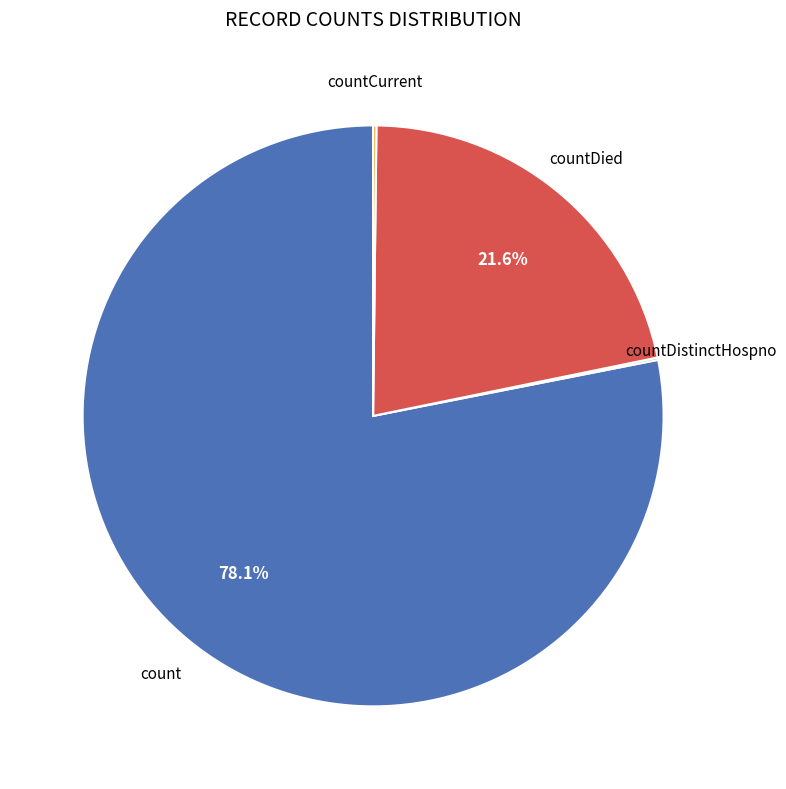

Is there any slice that represents more than half of the pie?

Yes